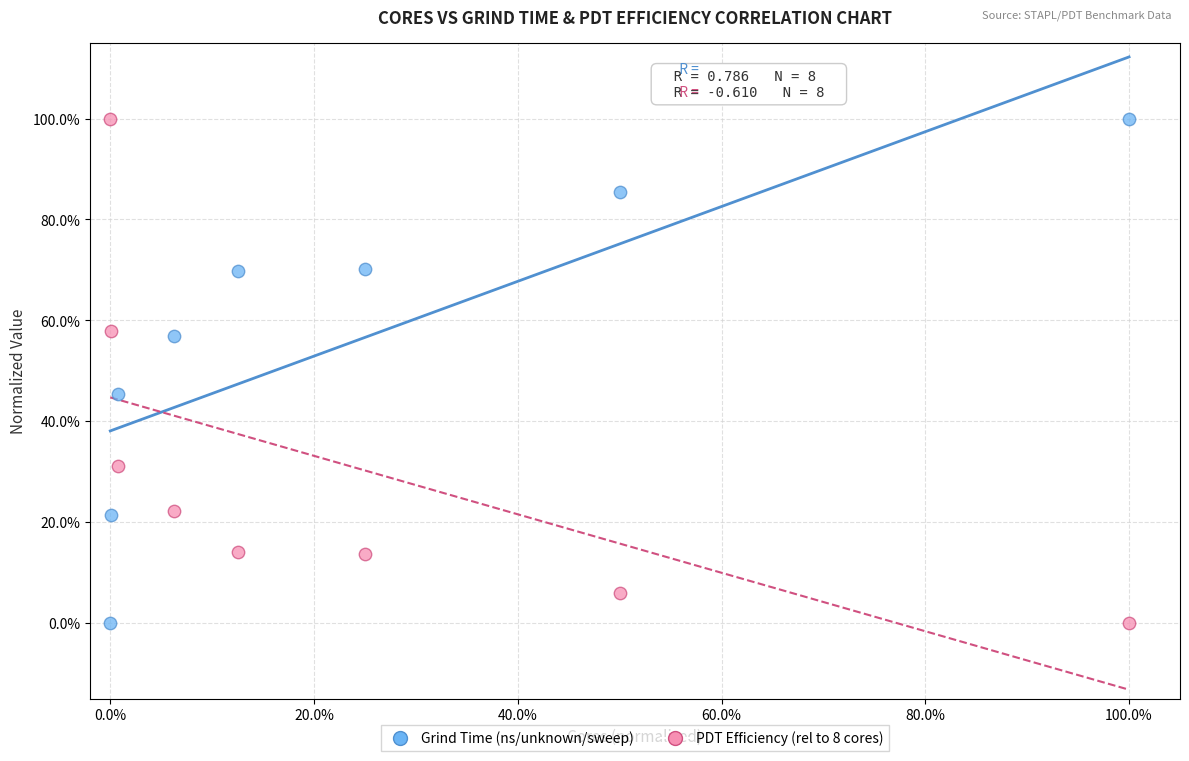

What are all the series names shown in the legend?

Grind Time (ns/unknown/sweep), PDT Efficiency (rel to 8 cores)